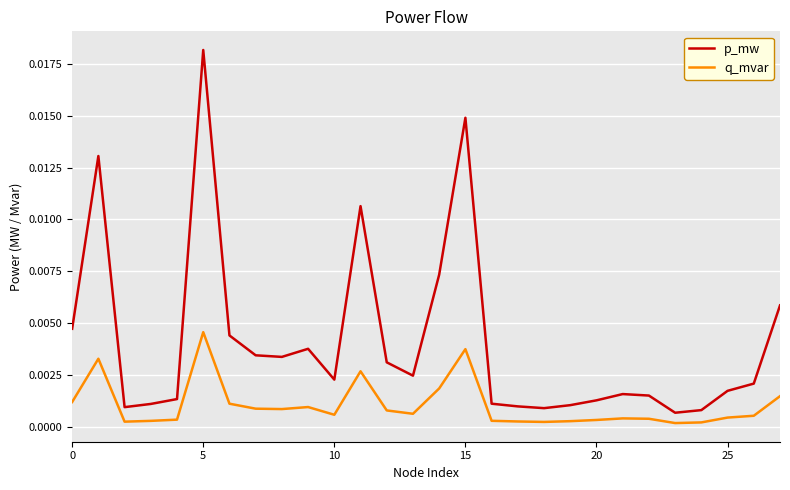

Which series has the largest total across all categories?

p_mw